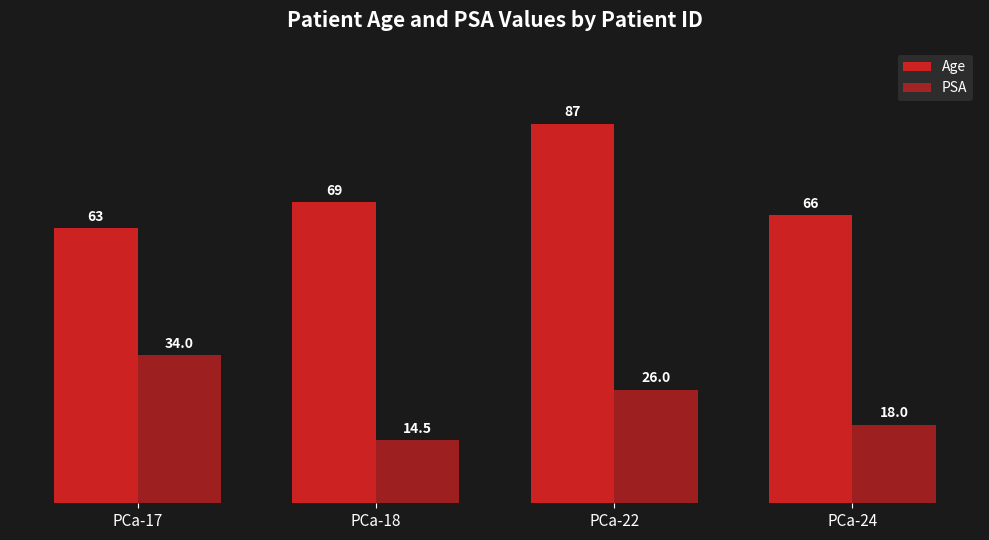

How many data points does each series have?

4